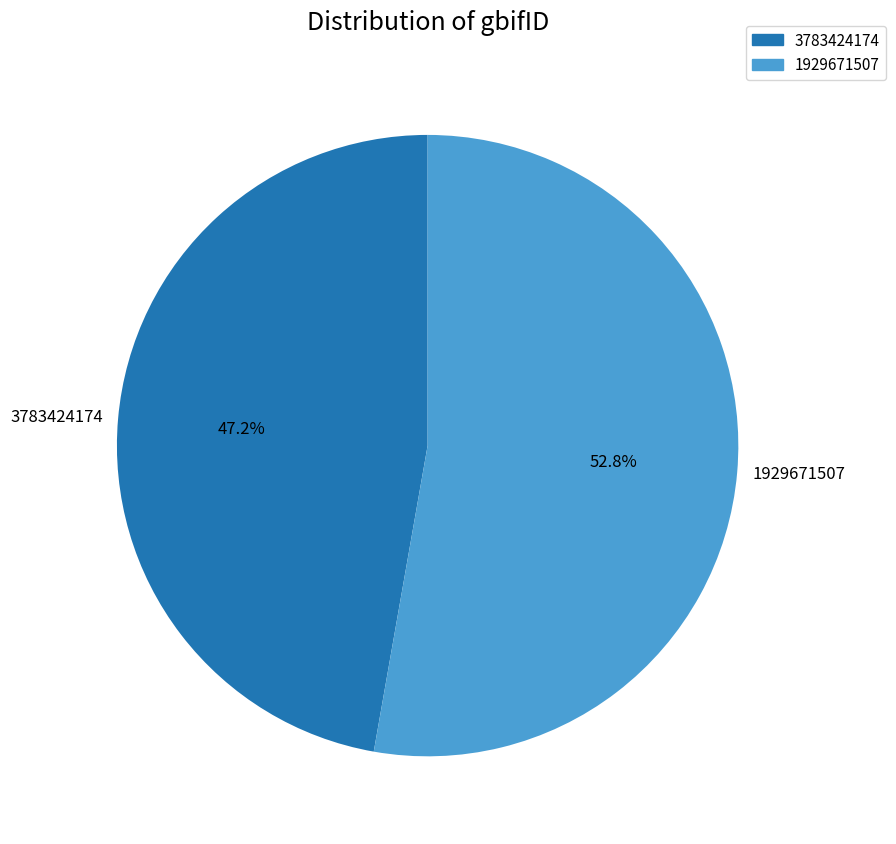

To the nearest percent, what portion does 1929671507 represent?

53%